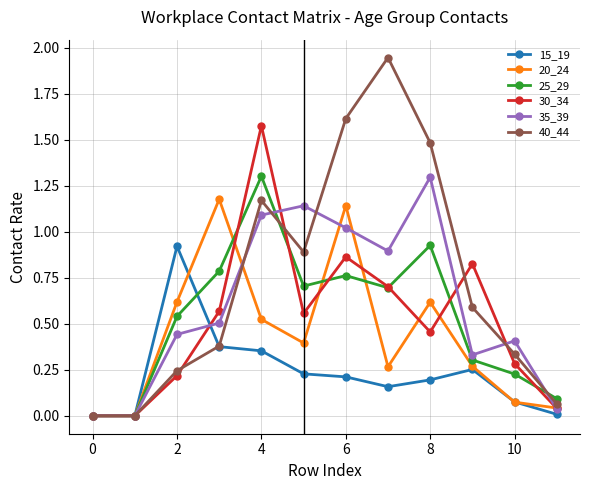

Which series has the largest total across all categories?

40_44